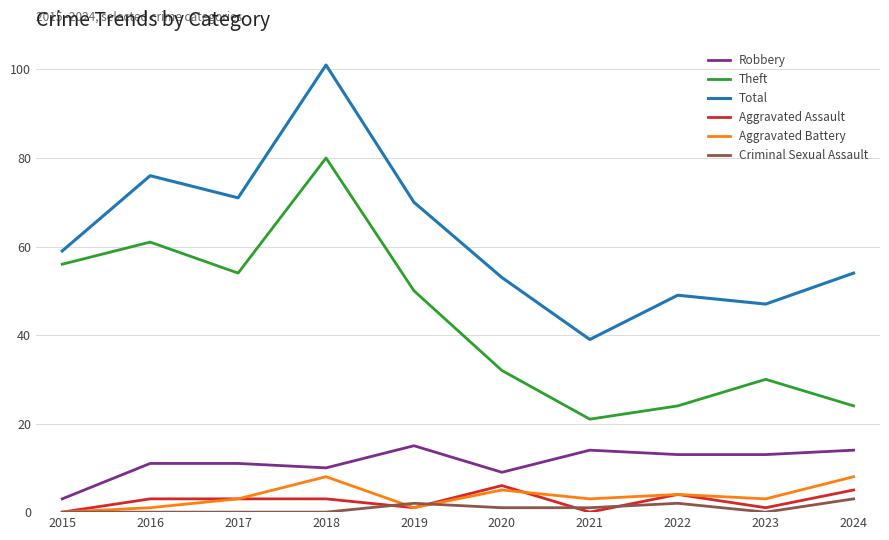

What is the maximum value shown in the chart?

101